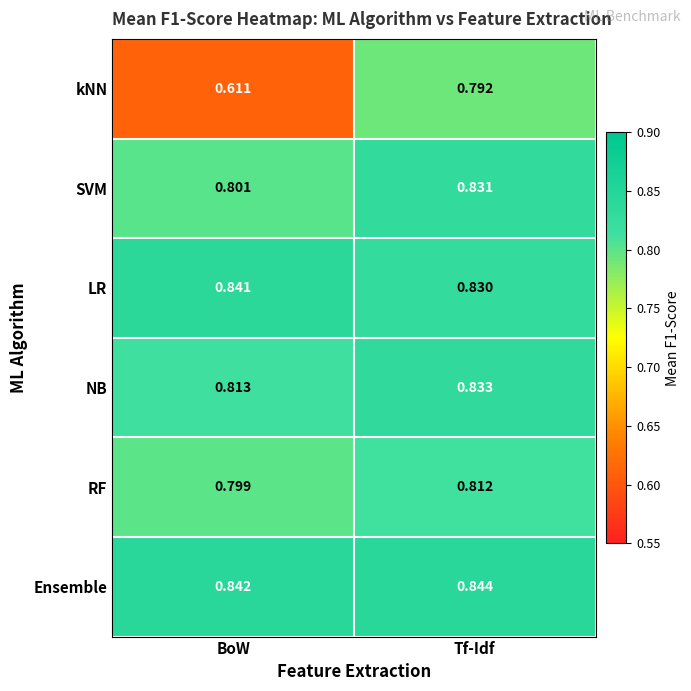

At which category is the sum across all series the highest?

Tf-Idf